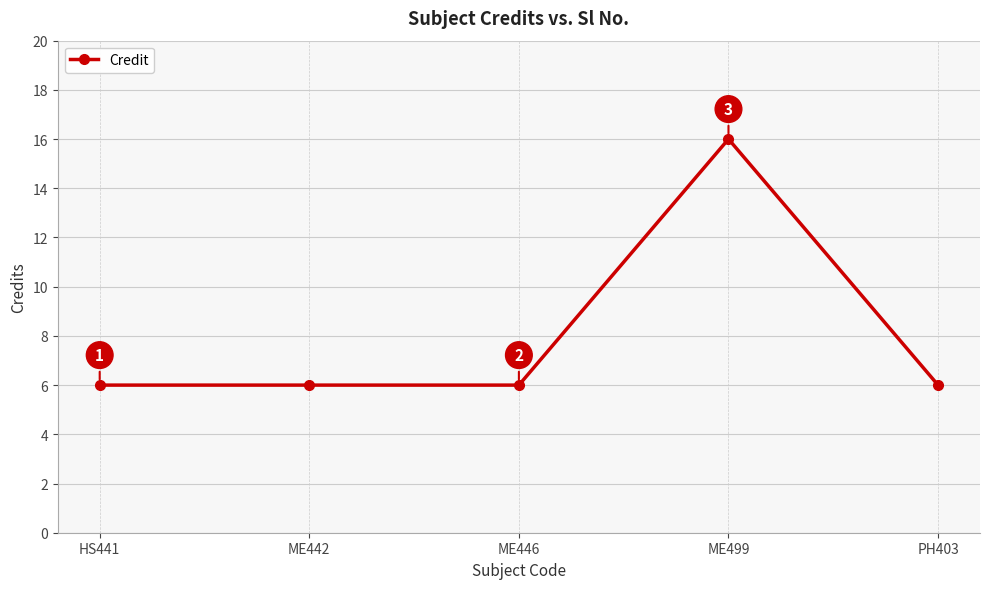

What is the value of the 4th point from the left?

16